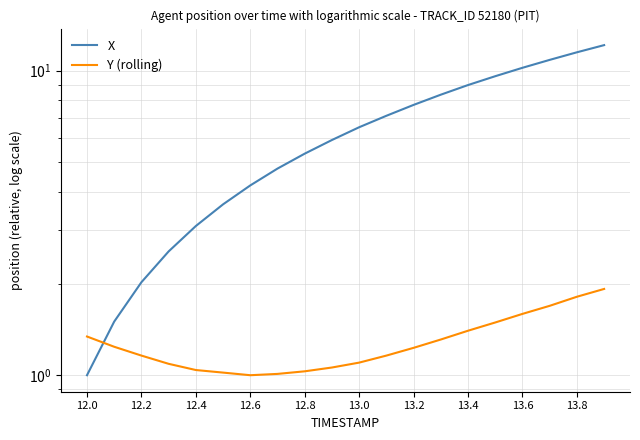

True or false: X has more than 0 points higher than both neighbors.

False